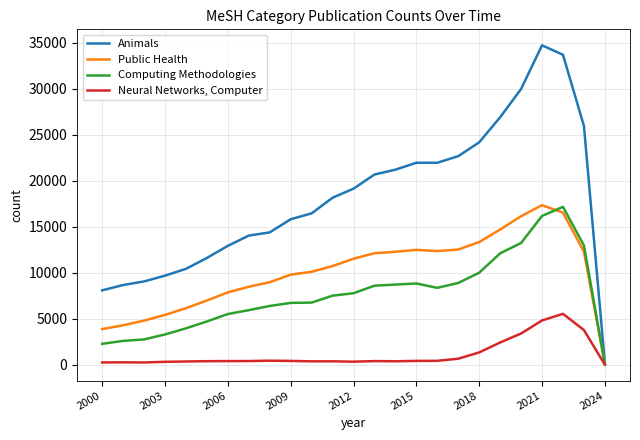

What is the greatest value displayed?

34698